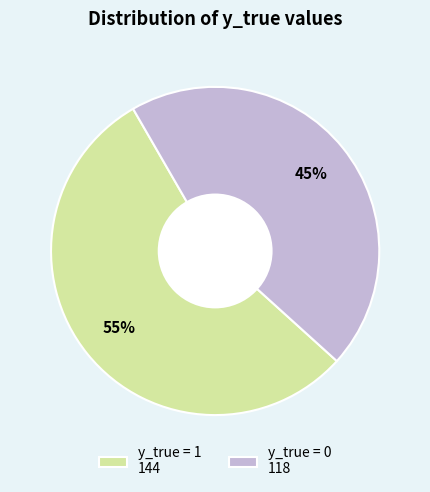

What is the largest slice in the pie chart?

y_true = 1